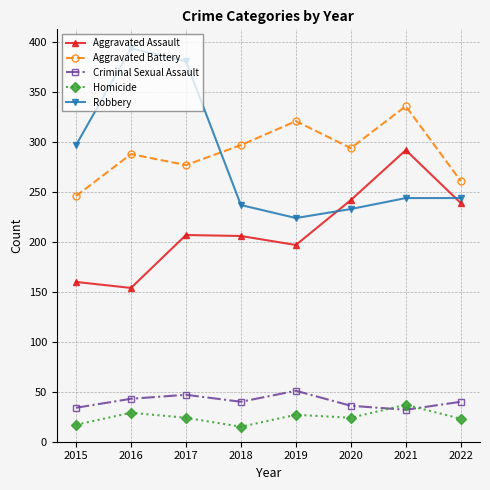

Which series changed the most between 2019 and 2020?

Aggravated Assault